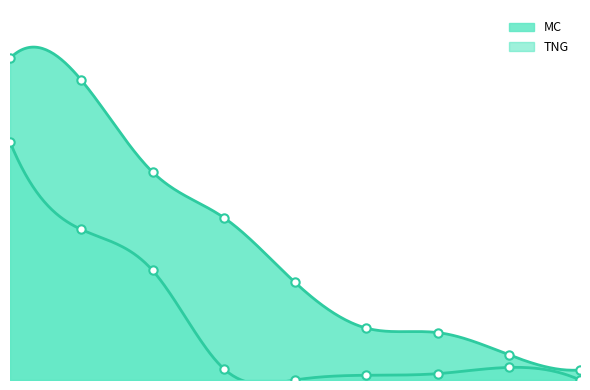

How many values in the MC series are below 1850?

4